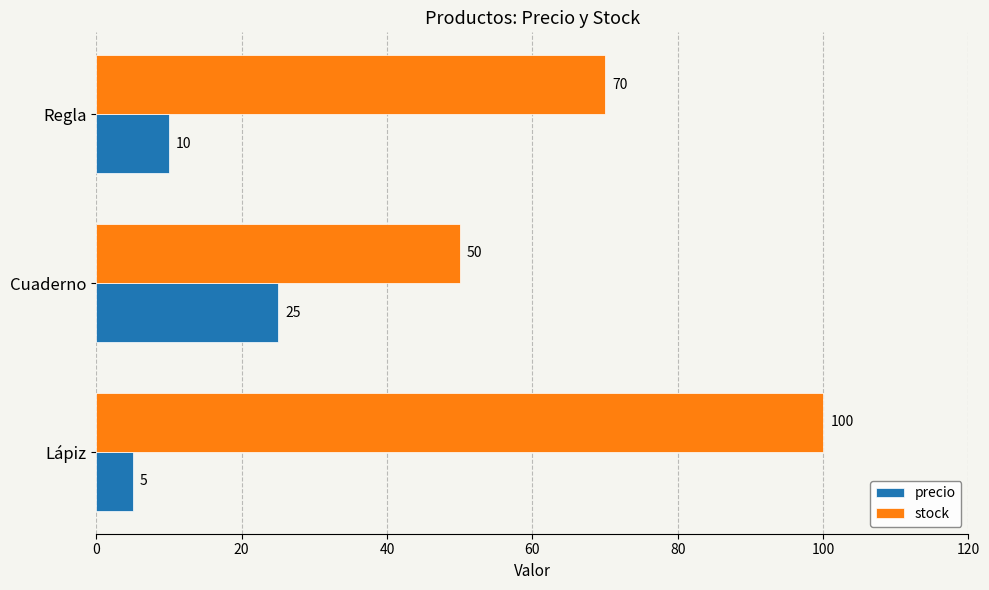

At which label does stock reach its minimum?

Cuaderno